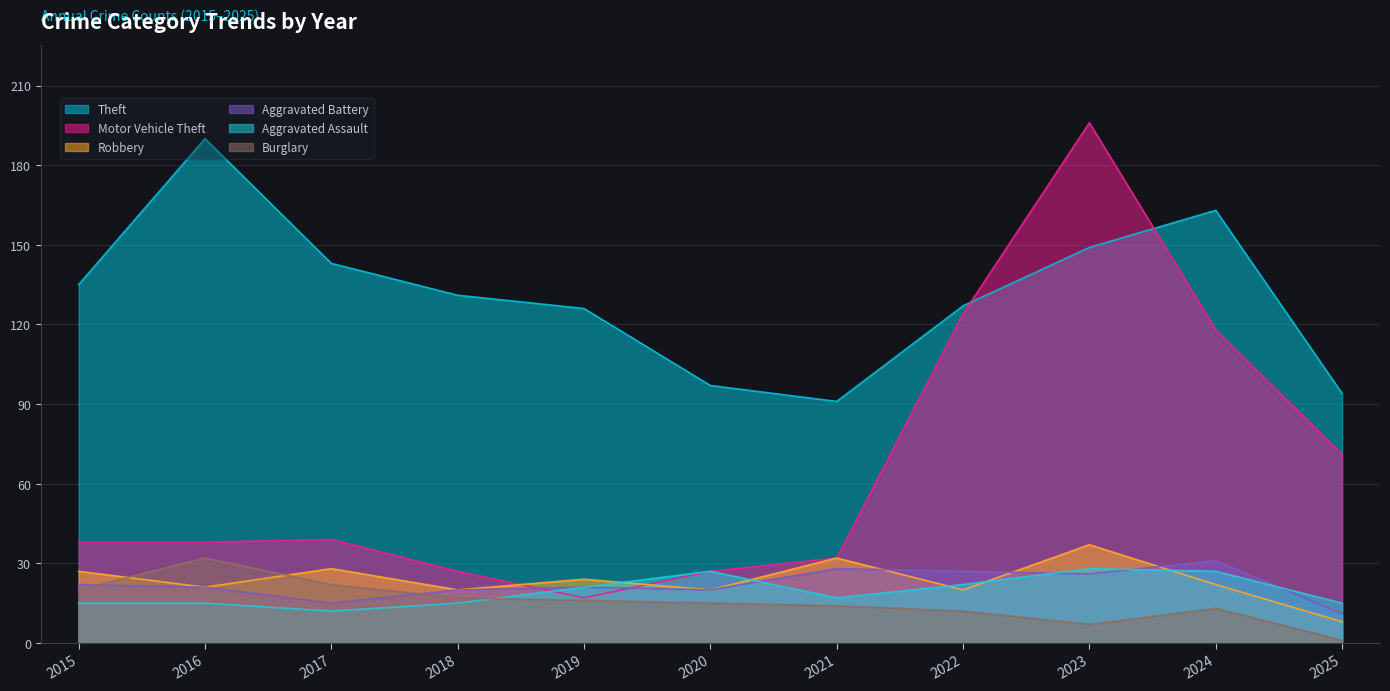

How many lines are shown in the chart?

6